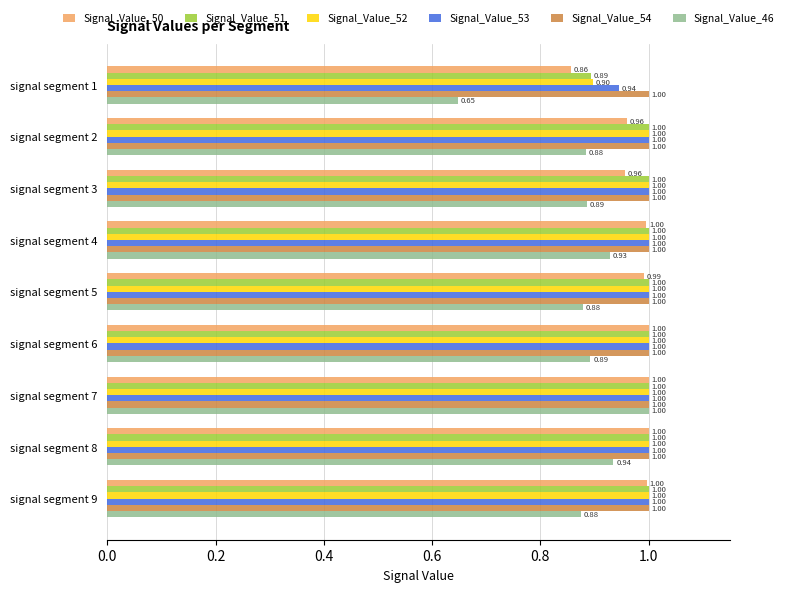

Is the value of Signal_Value_46 at signal segment 8 greater than the value of Signal_Value_51 at signal segment 9?

No